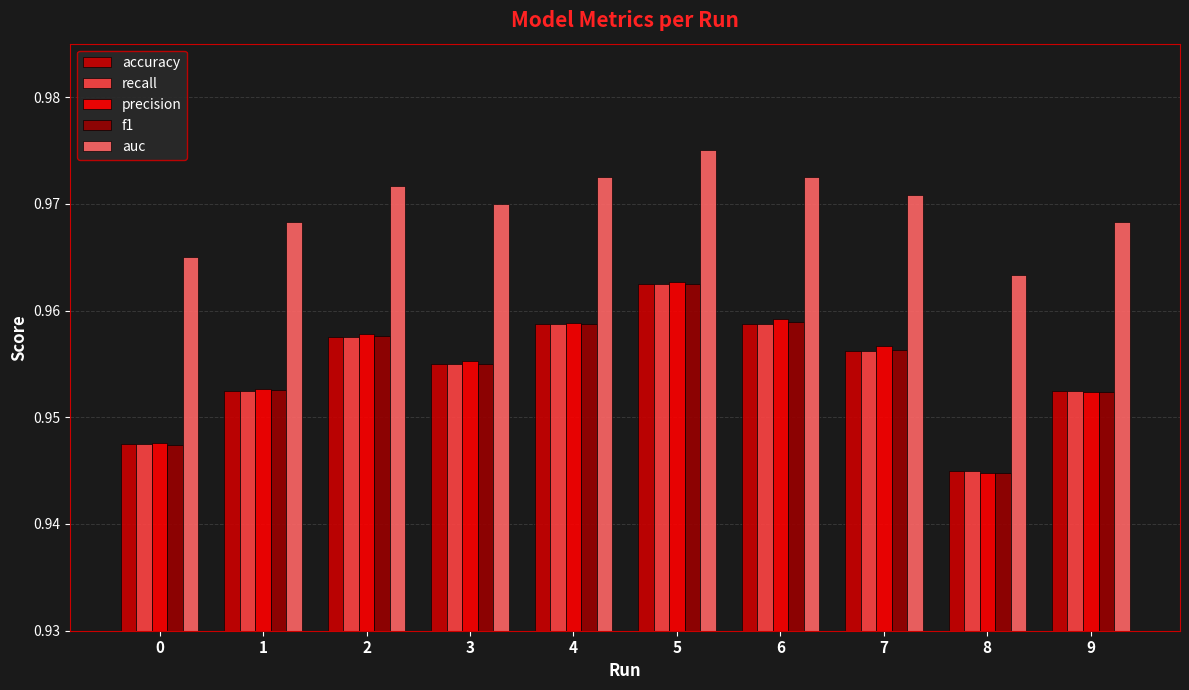

Count the auc values in the range 0 to 1.

10